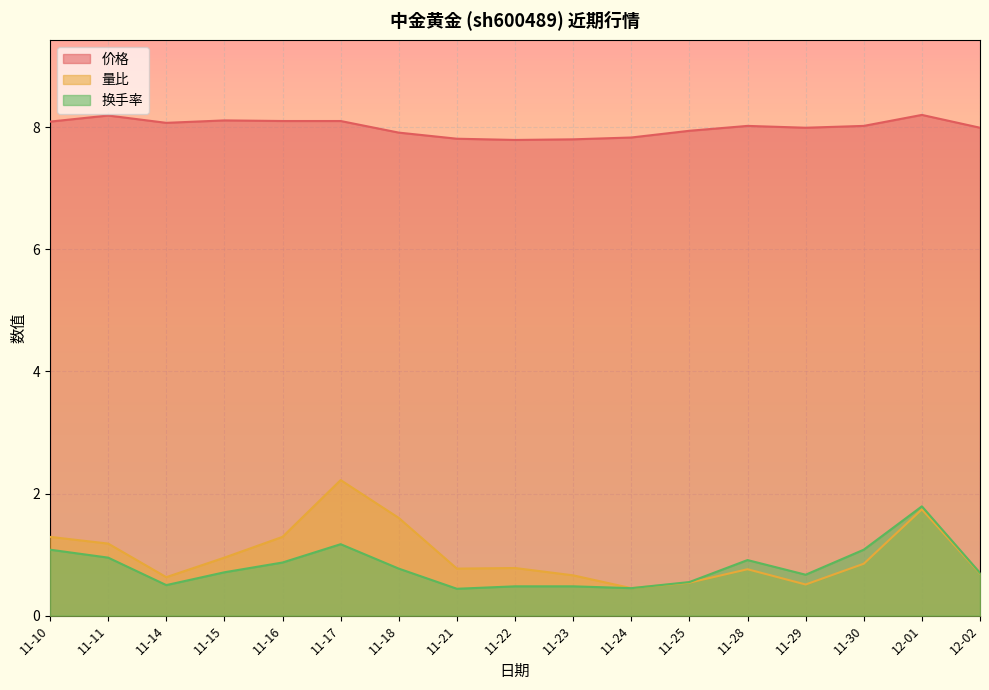

Which has a higher value, 11-18 or 12-02?

12-02